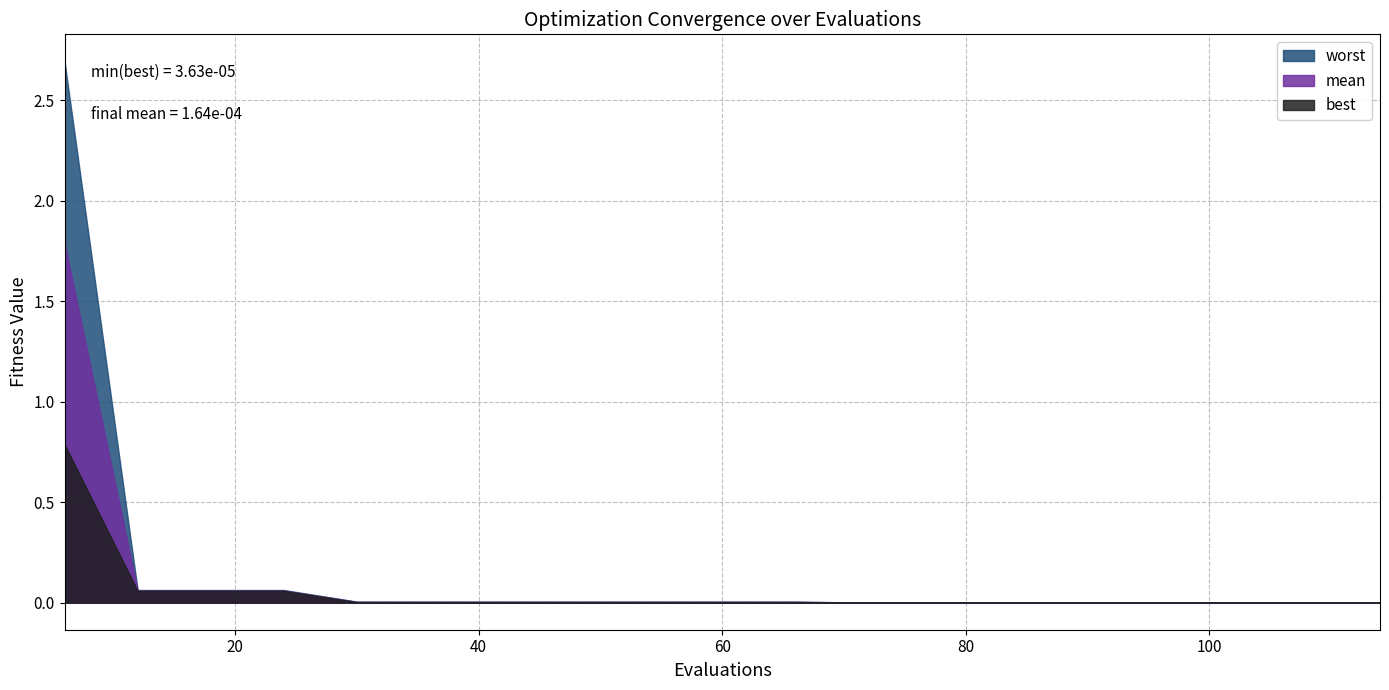

Reading left to right, what are all the values shown in this chart?

mean: 1.8	0.1	0.1	0.1	0.0	0.0	0.0	0.0	0.0	0.0	0.0	0.0	0.0	0.0	0.0	0.0	0.0	0.0	0.0
best: 0.8	0.1	0.1	0.1	0.0	0.0	0.0	0.0	0.0	0.0	0.0	0.0	0.0	0.0	0.0	0.0	0.0	0.0	0.0
worst: 2.7	0.1	0.1	0.1	0.0	0.0	0.0	0.0	0.0	0.0	0.0	0.0	0.0	0.0	0.0	0.0	0.0	0.0	0.0